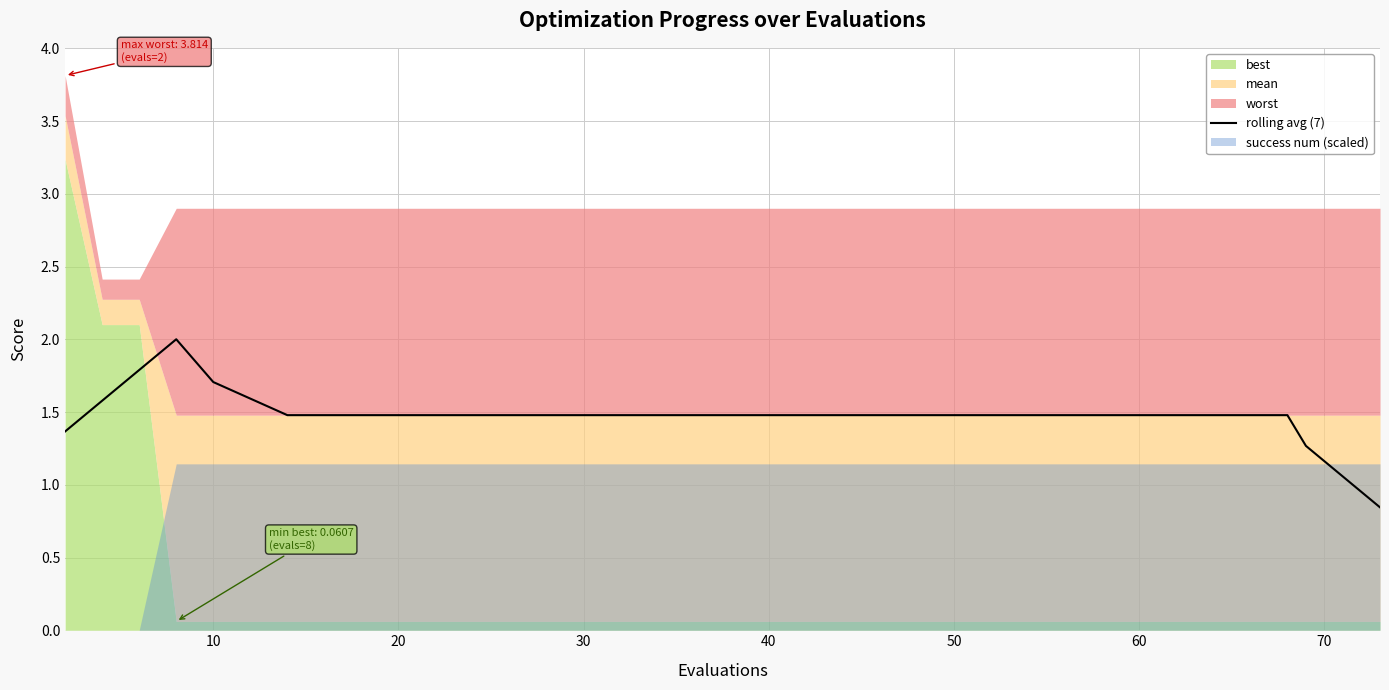

What is the highest value of the rolling avg (7) series?

2.0